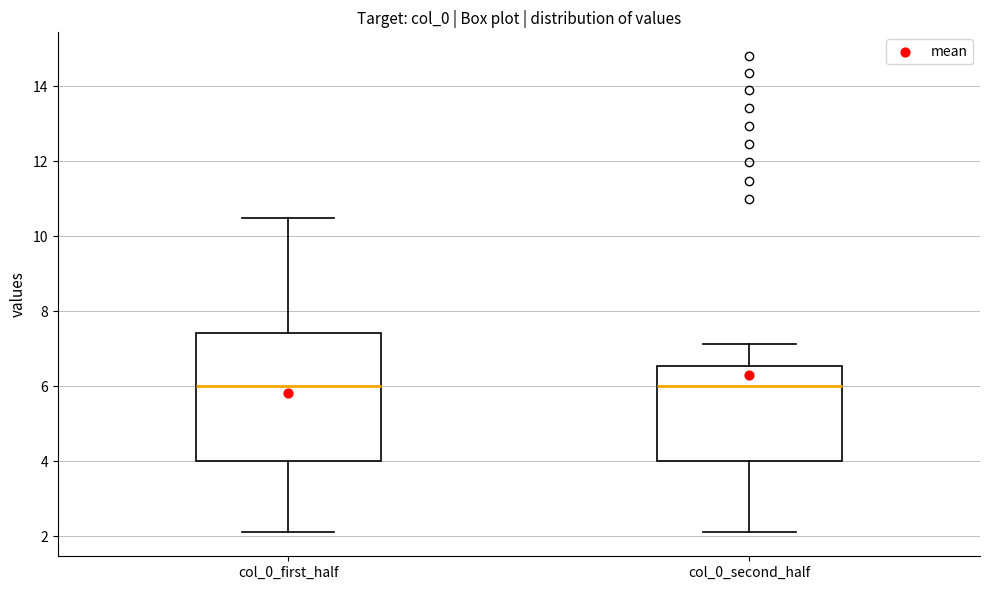

Reading left to right, read every box against the y-axis: the position of its median line, the range the box covers, and the ends of its whiskers. The values are not printed on the chart, so give them approximately, as read against the axis.

col_0_first_half: median 6.0, box 4.0 to 7.4, whiskers 2.2 to 10.4
col_0_second_half: median 6.0, box 4.0 to 6.6, whiskers 2.2 to 7.2